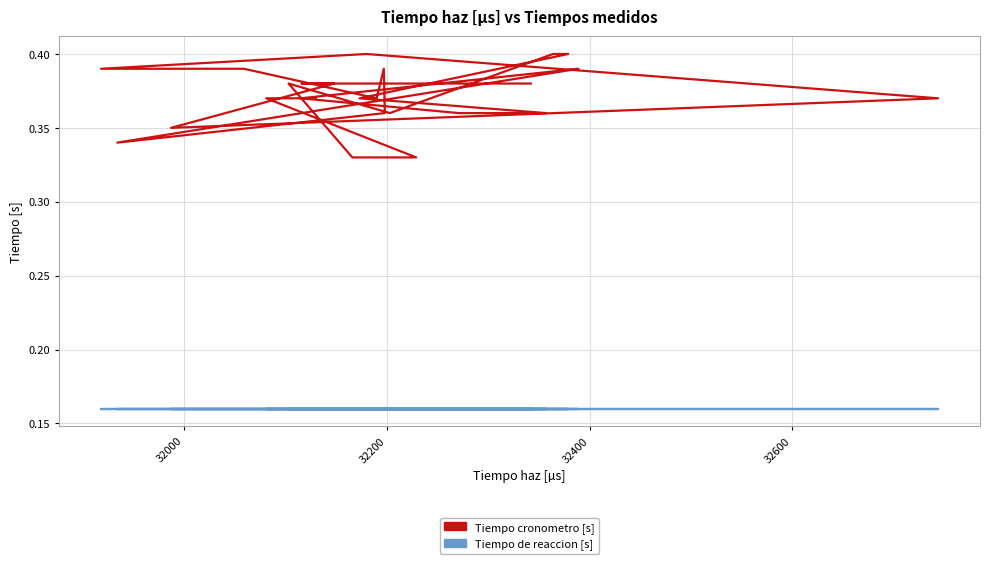

Is the value of Tiempo cronometro [s] at 32200 greater than the value of Tiempo de reaccion [s] at 17?

Yes